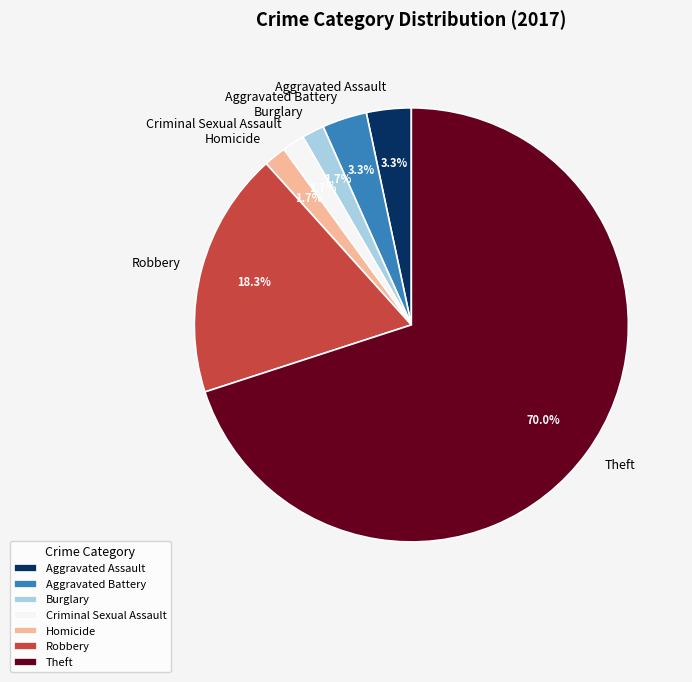

Combined, do Aggravated Battery and Theft account for over 50%?

Yes